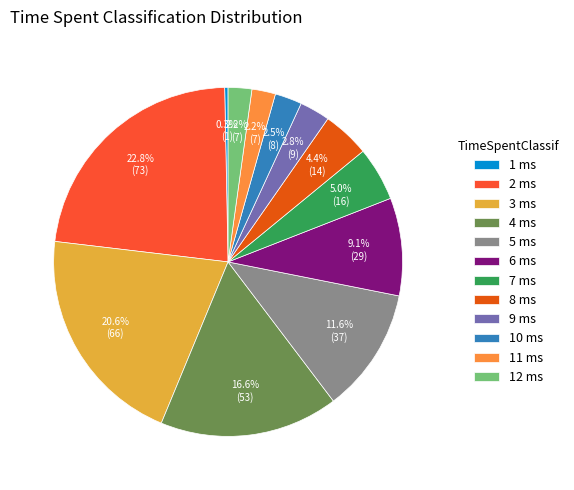

What is the smallest slice in the pie chart?

1 ms